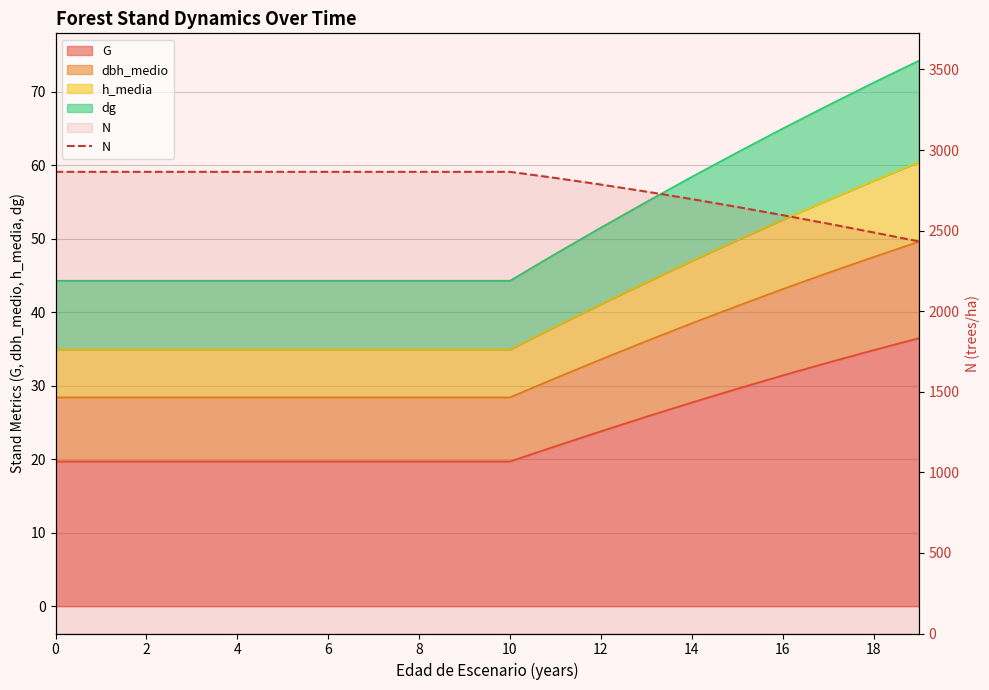

What is the smallest value displayed?

2432.8